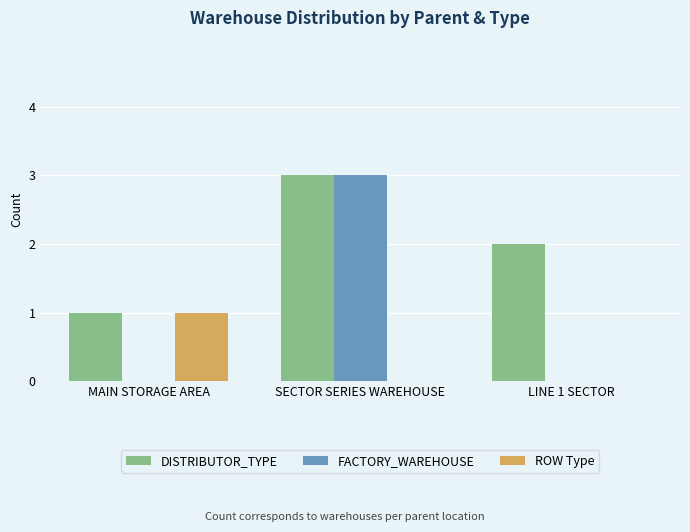

Reading left to right, what are all the values shown in this chart?

DISTRIBUTOR_TYPE: MAIN STORAGE AREA=1	SECTOR SERIES WAREHOUSE=3	LINE 1 SECTOR=2
FACTORY_WAREHOUSE: MAIN STORAGE AREA=0	SECTOR SERIES WAREHOUSE=3	LINE 1 SECTOR=0
ROW Type: MAIN STORAGE AREA=1	SECTOR SERIES WAREHOUSE=0	LINE 1 SECTOR=0